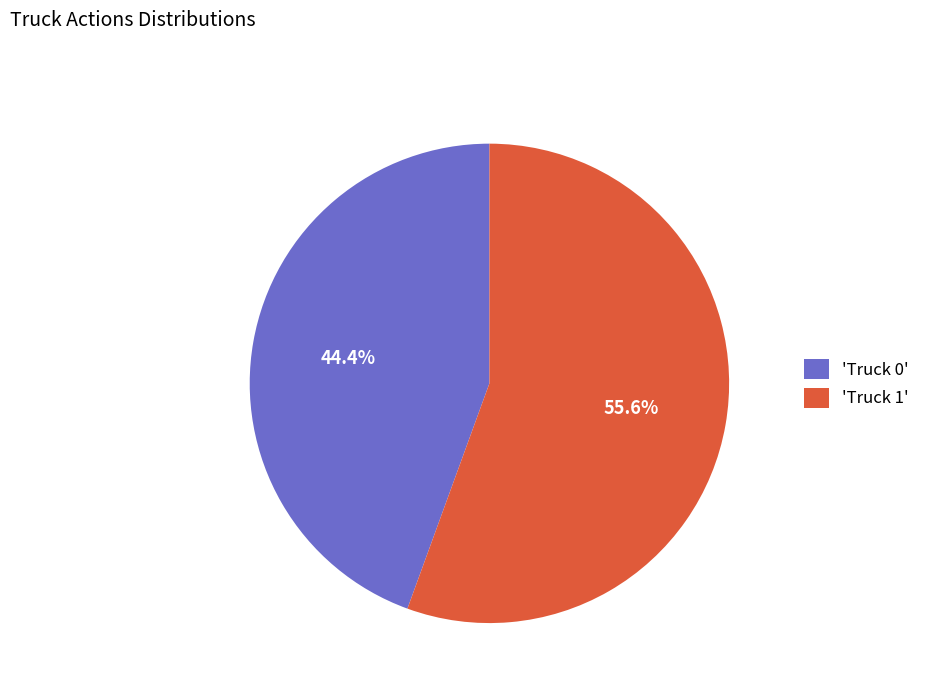

How much of the chart is everything except 'Truck 1'?

44.4%